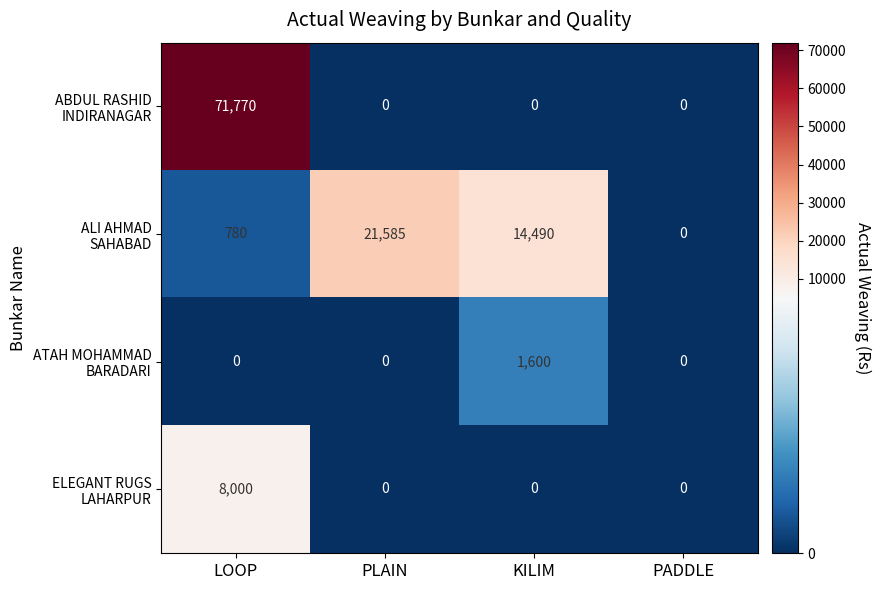

At which category is the sum across all series the highest?

LOOP